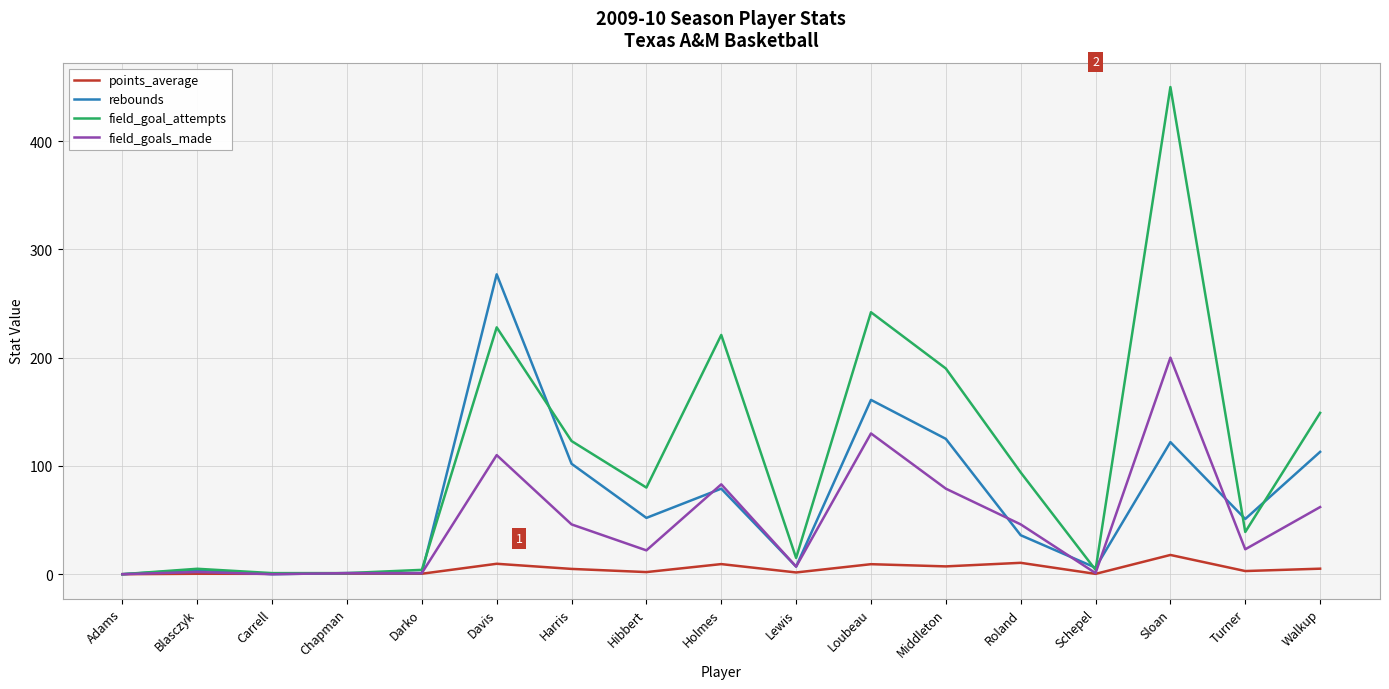

After their last crossing, which series has the higher values: field_goal_attempts or rebounds?

field_goal_attempts